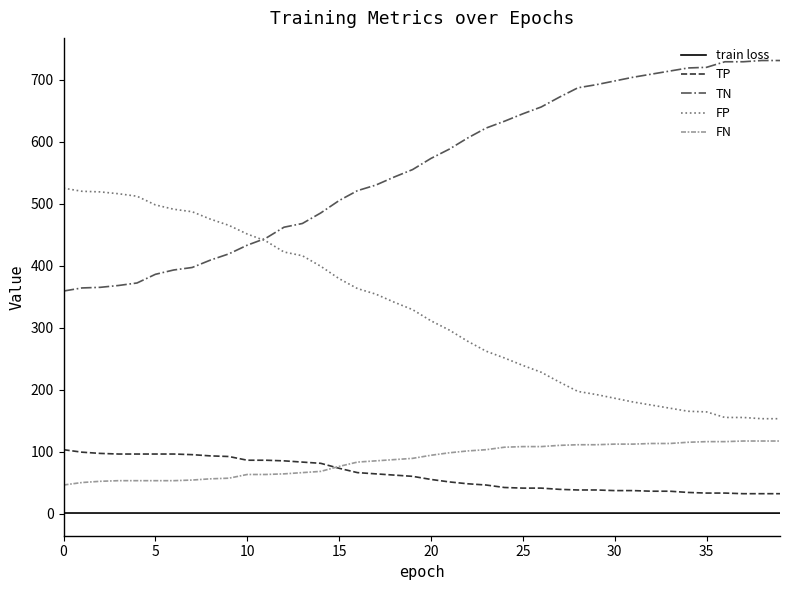

True or false: train loss and TP cross at least once.

False